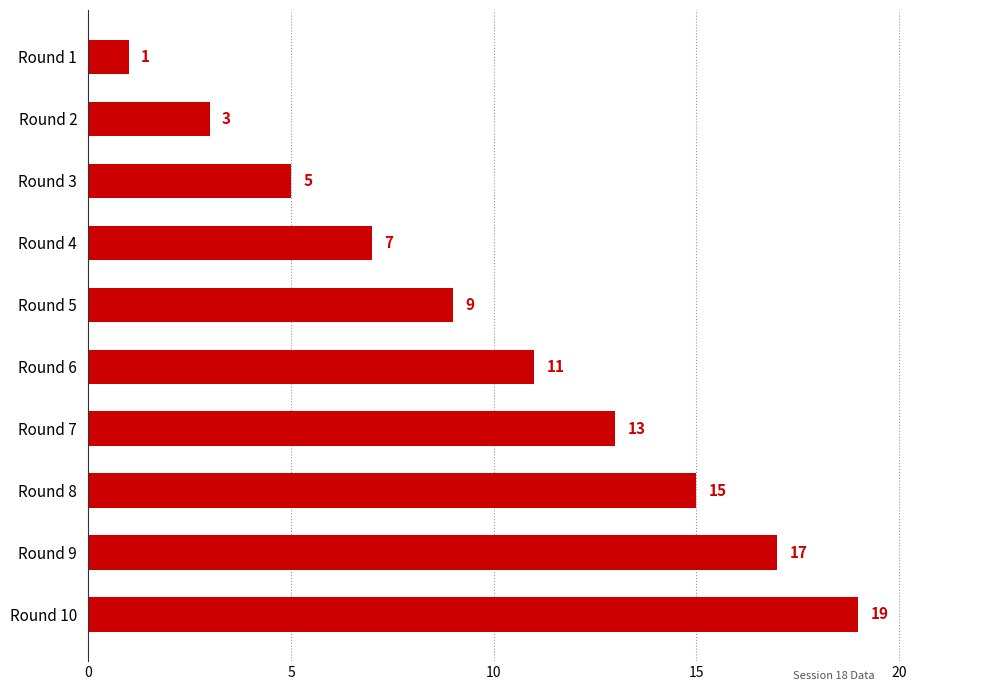

The chart shows a value of 8 at Round 3. True or false?

False